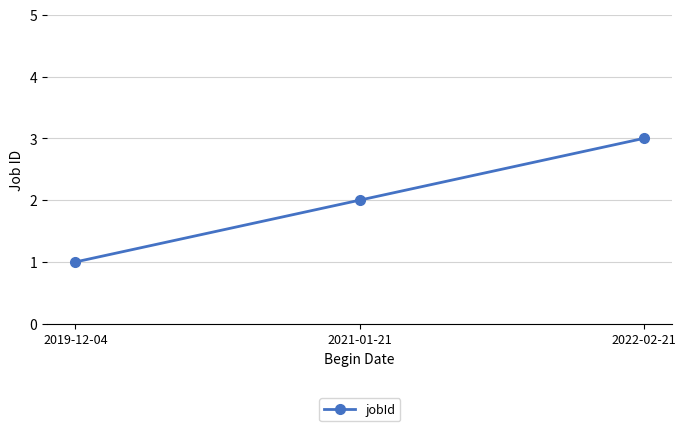

Which label corresponds to the smallest value in the chart?

2019-12-04